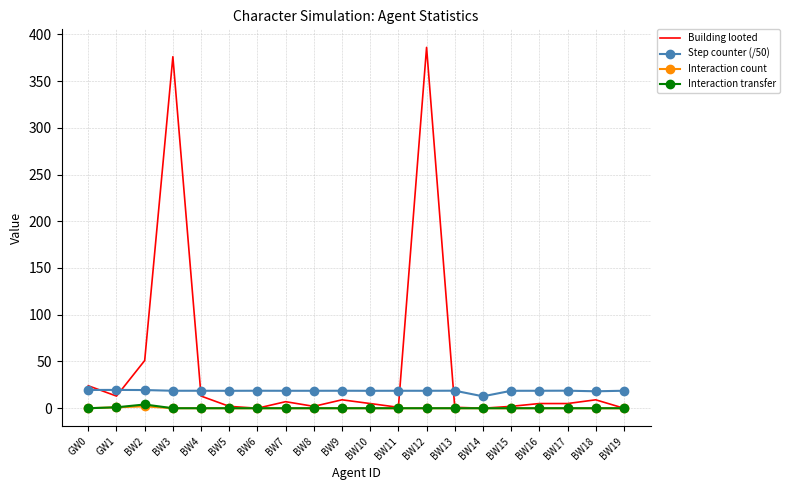

True or false: Interaction count and Step counter (/50) intersect in this chart.

False